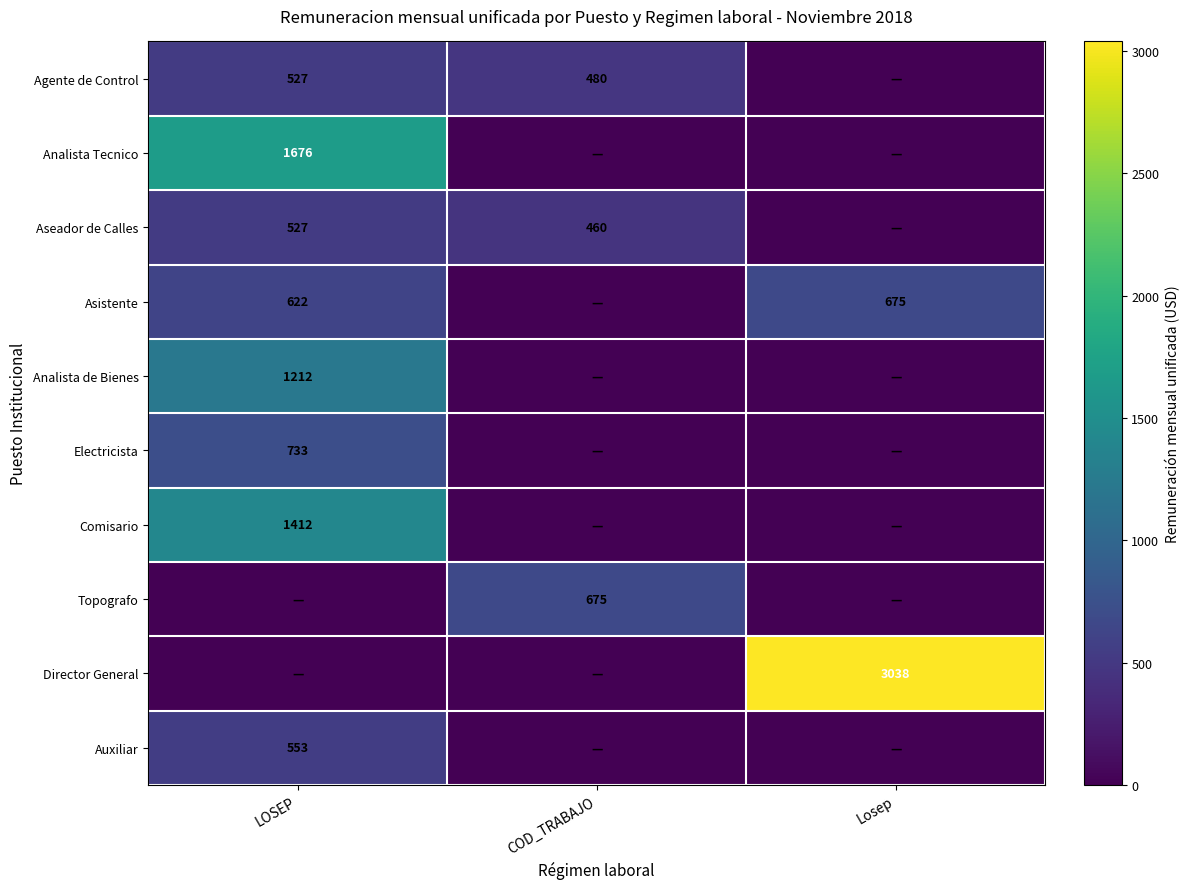

The Aseador de Calles series shows 95 at COD_TRABAJO. True or false?

False